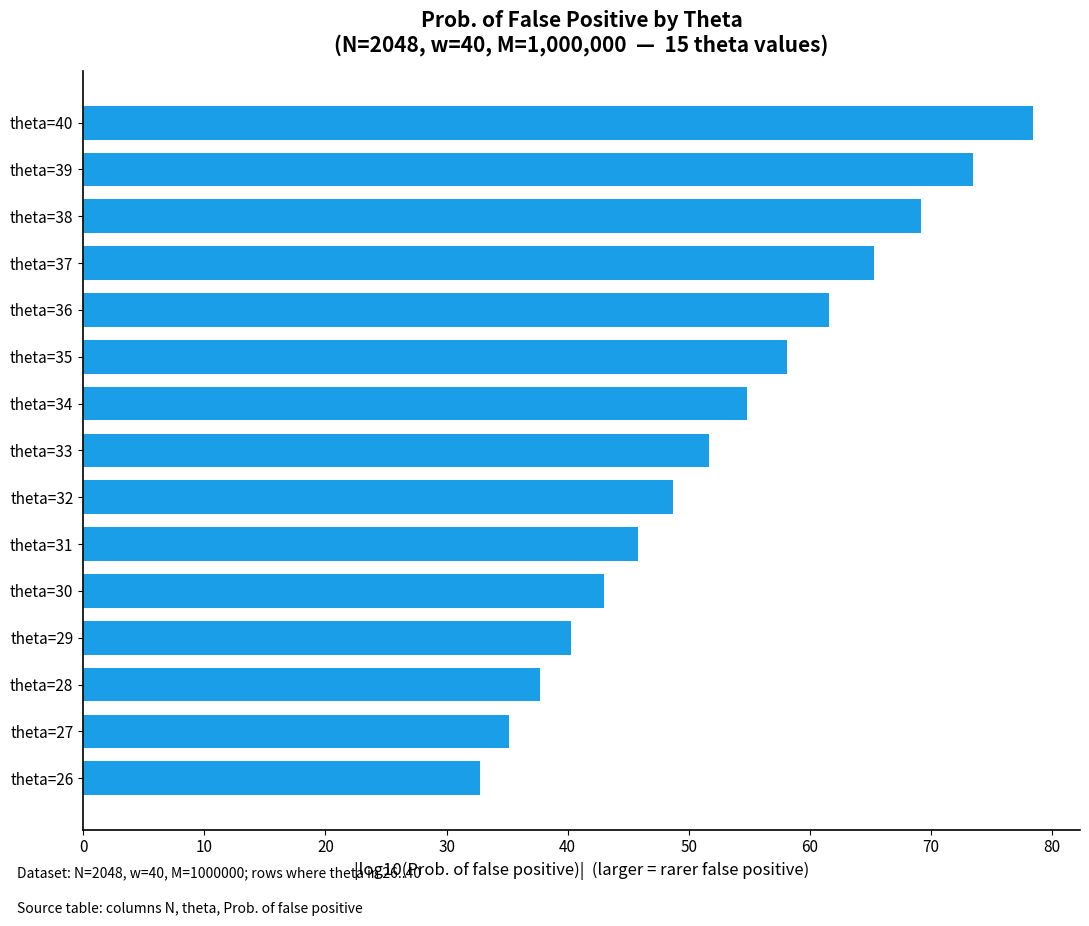

What is the smallest value displayed?

32.7